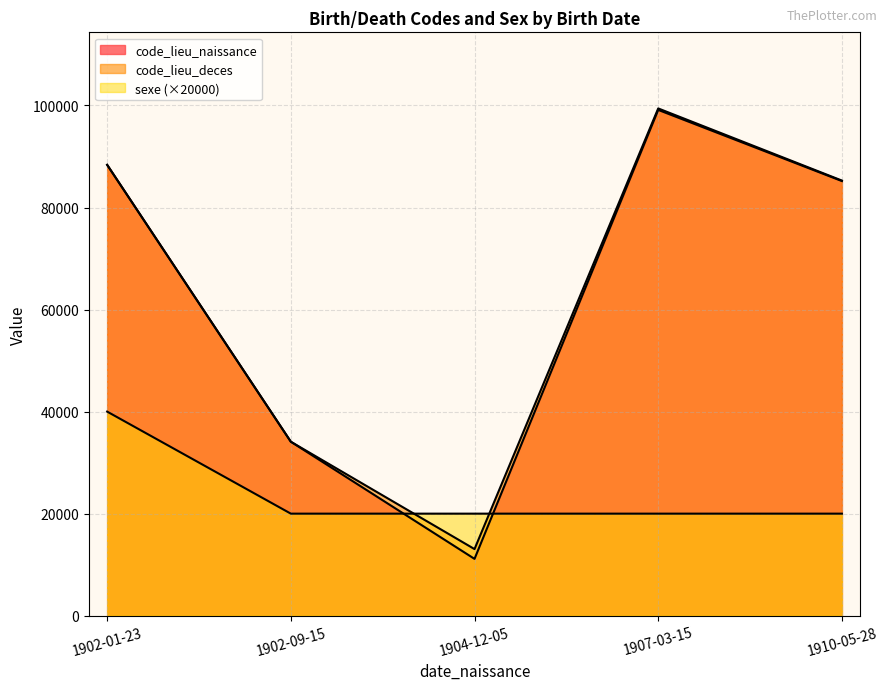

What is the average value of the sexe series?

1